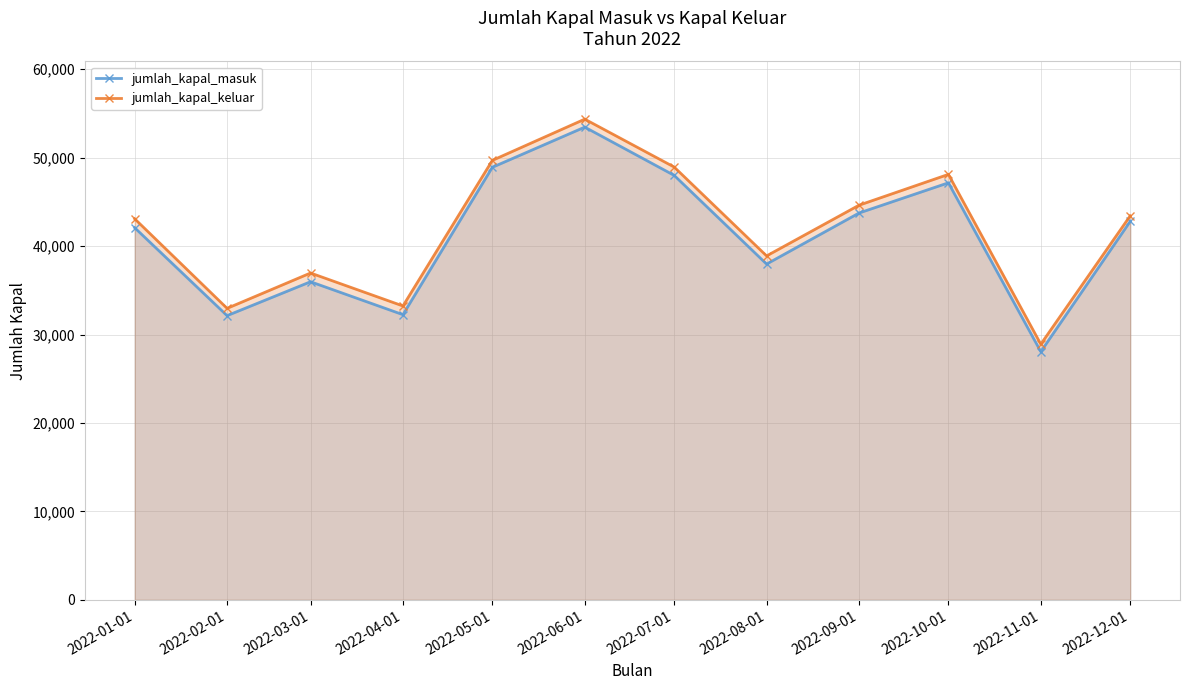

True or false: jumlah_kapal_masuk and jumlah_kapal_keluar intersect in this chart.

False